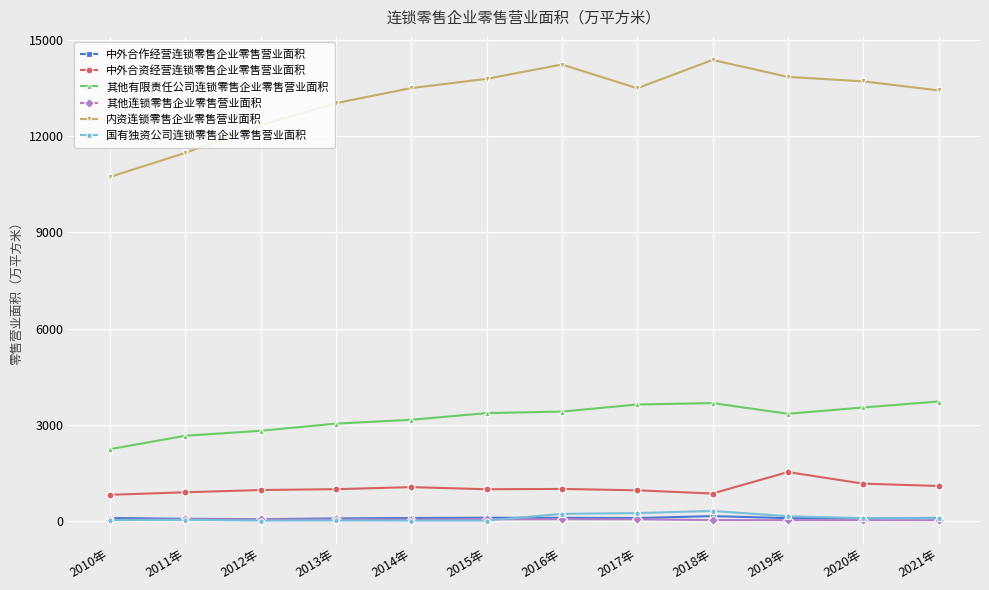

Which series has the largest total across all categories?

内资连锁零售企业零售营业面积